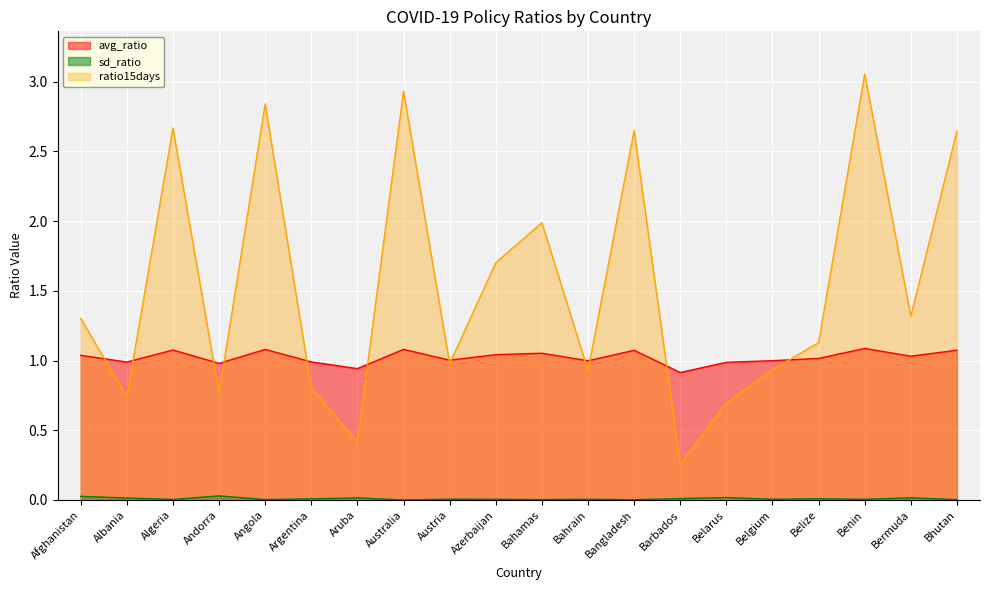

What is the label of the 15th point from the left?

Belarus